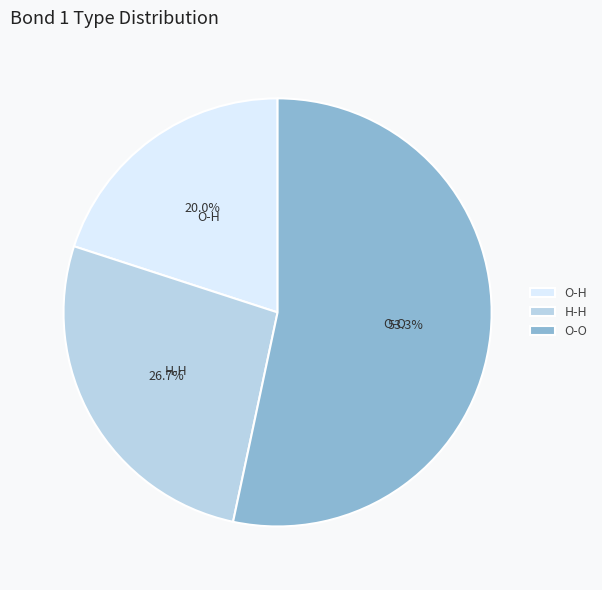

Which slice is the largest?

O-O